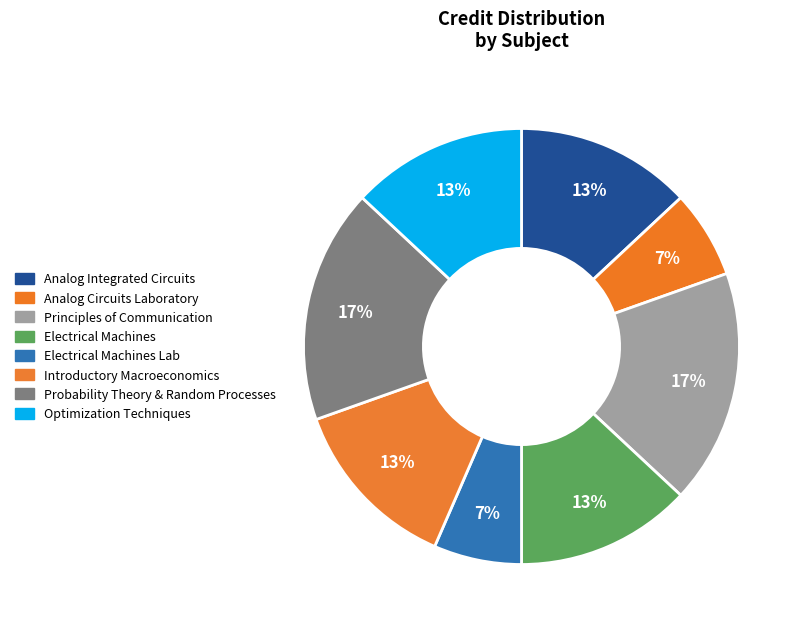

To the nearest percent, what is the combined percentage of Analog Circuits Laboratory and Analog Integrated Circuits?

20%